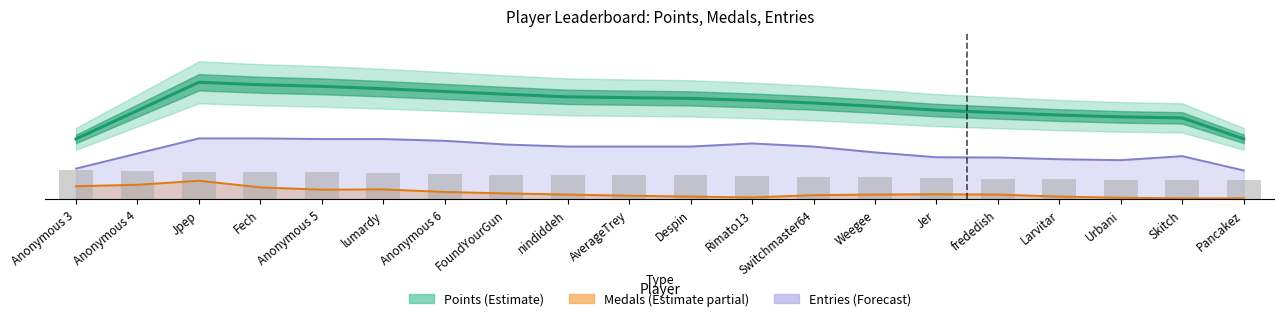

What is the greatest value displayed?

7187.5